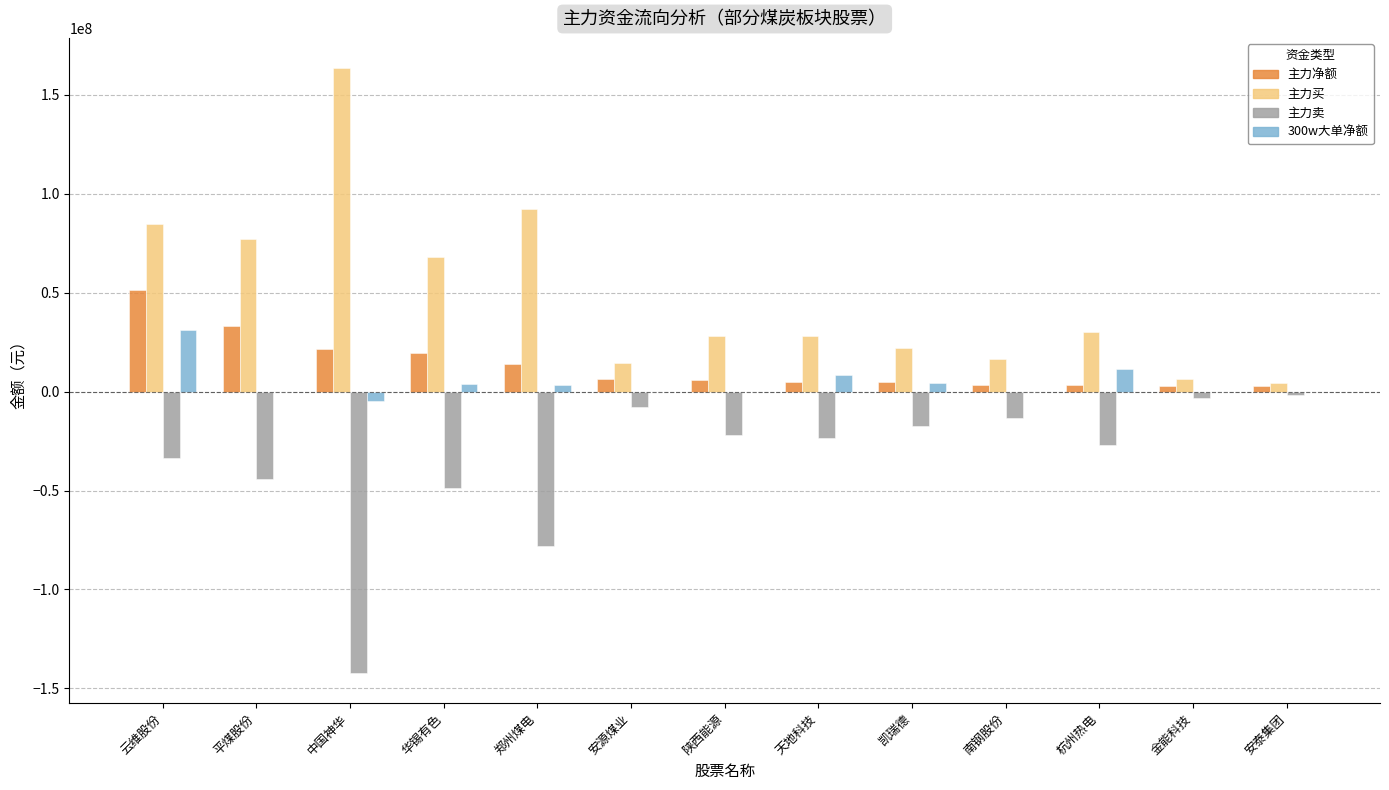

Count the number of data series in this chart.

4